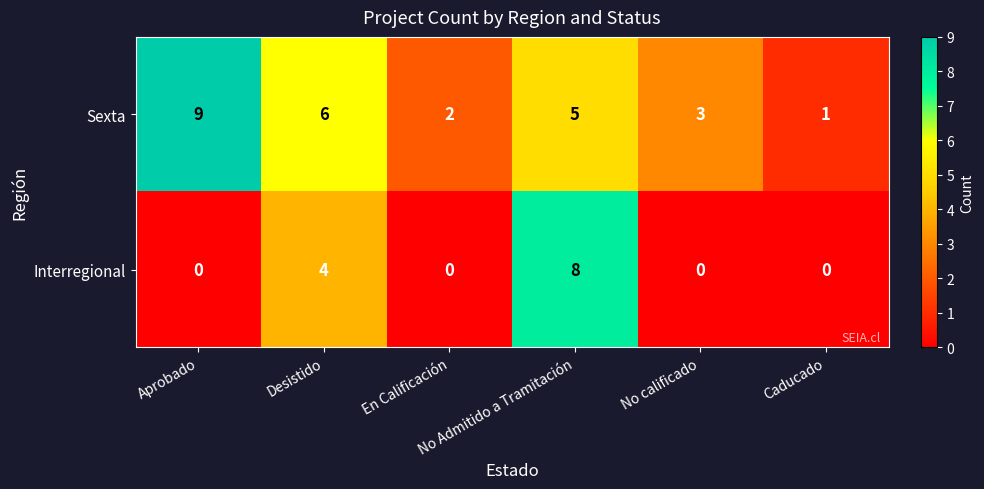

What is the sum of all Sexta values?

26